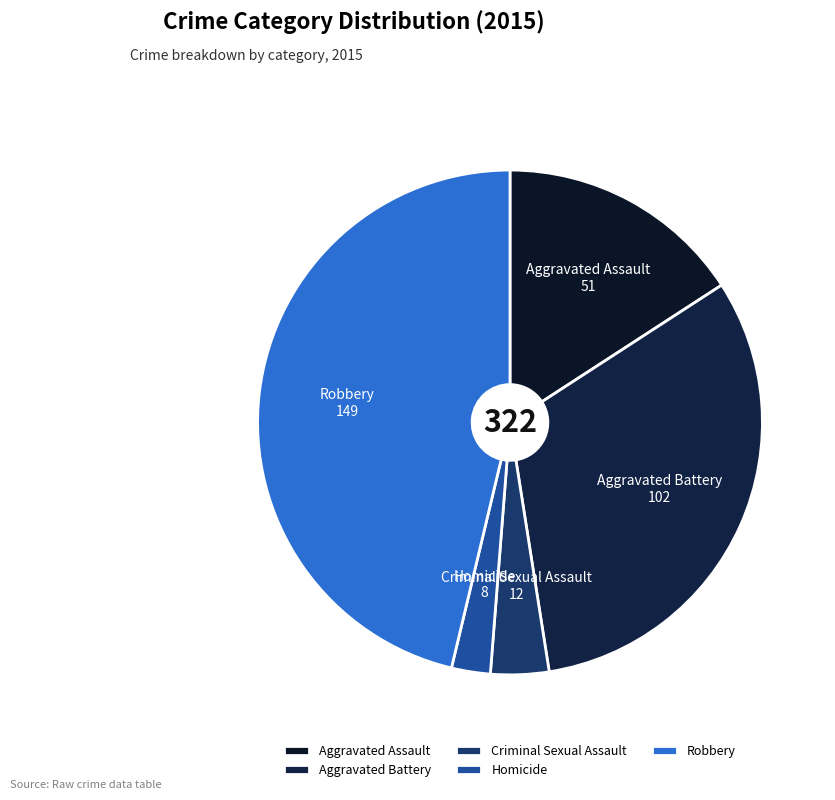

Is it true that Aggravated Assault is 23% of the pie?

False